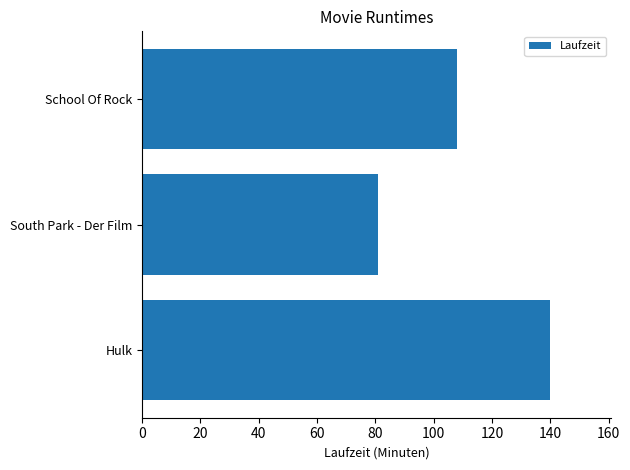

Reading bottom to top, transcribe all the data shown in this chart.

140	81	108